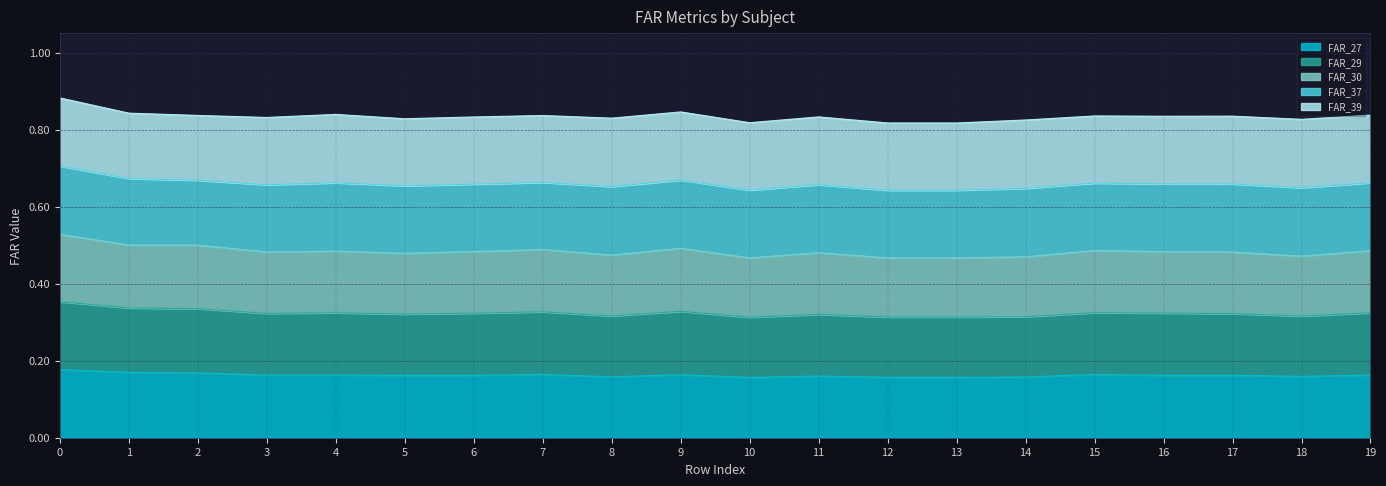

Count the number of categories in the chart.

20